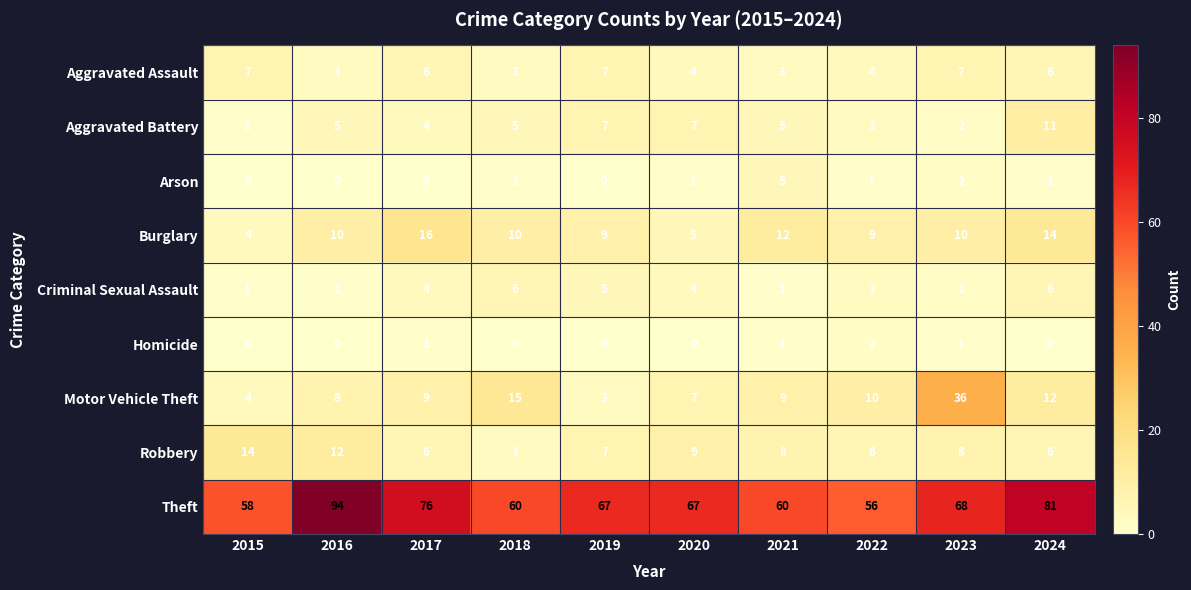

Rank the series by their maximum value, from highest to lowest.

Theft, Motor Vehicle Theft, Burglary, Robbery, Aggravated Battery, Aggravated Assault, Criminal Sexual Assault, Arson, Homicide